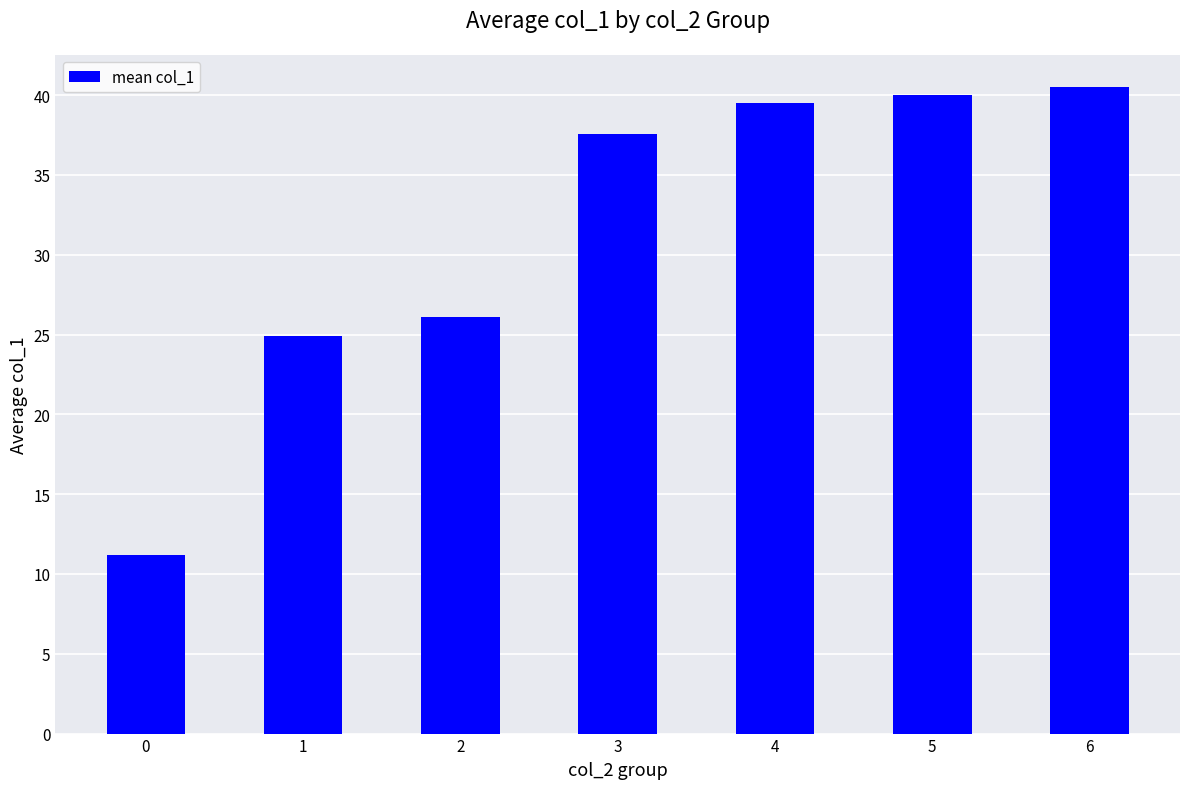

What is the sum of all values?

219.8